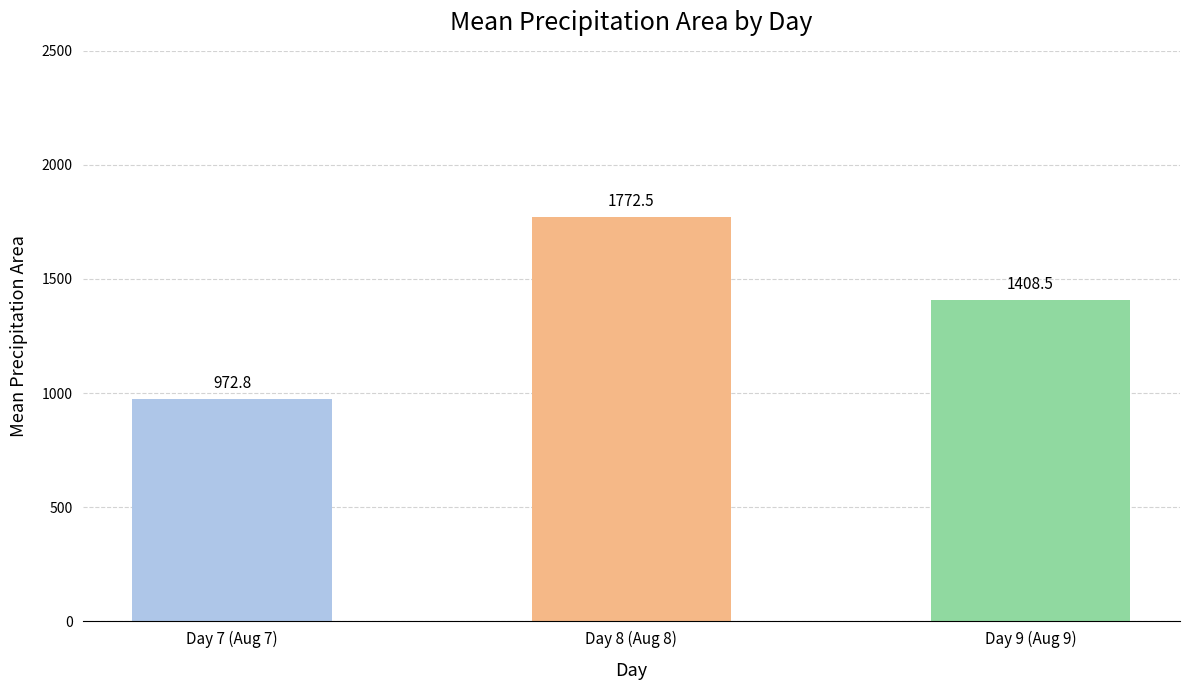

What is the sum of the values at Day 9 (Aug 9) and Day 8 (Aug 8)?

3181.0